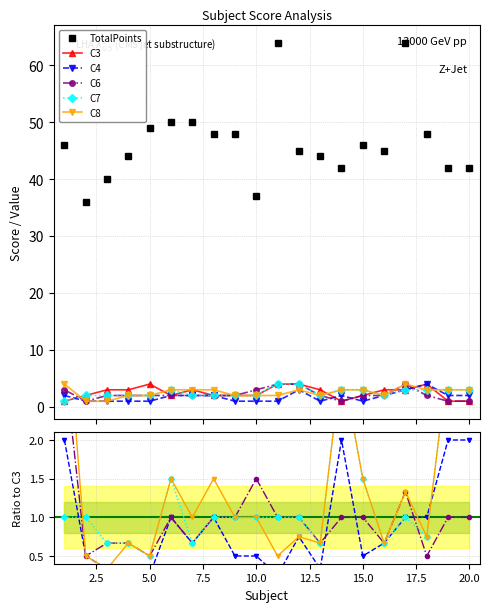

At how many categories does at least one series exceed 38?

18